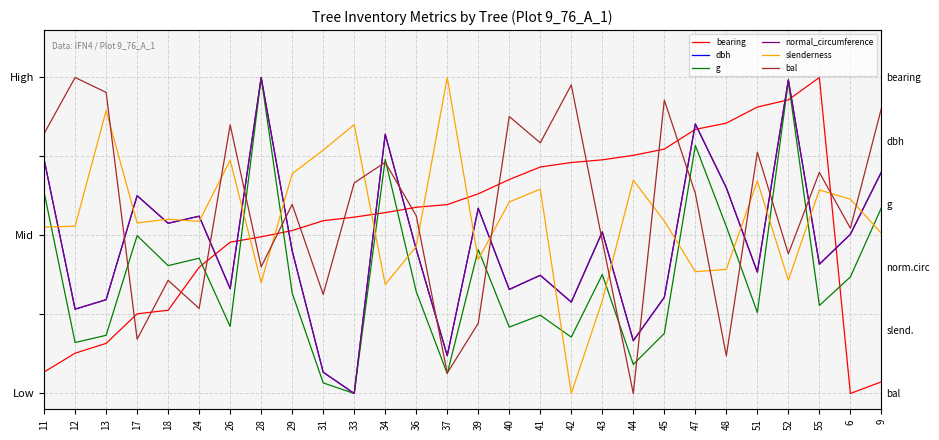

Reading right to left, transcribe all the data shown in this chart.

bearing: 0.0	0.0	1.0	0.9	0.9	0.9	0.8	0.8	0.8	0.7	0.7	0.7	0.7	0.6	0.6	0.6	0.6	0.6	0.5	0.5	0.5	0.5	0.4	0.3	0.3	0.2	0.1	0.1
dbh: 0.7	0.5	0.4	1.0	0.4	0.7	0.9	0.3	0.2	0.5	0.3	0.4	0.3	0.6	0.1	0.5	0.8	0.0	0.1	0.5	1.0	0.3	0.6	0.5	0.6	0.3	0.3	0.7
g: 0.6	0.4	0.3	1.0	0.3	0.5	0.8	0.2	0.1	0.4	0.2	0.2	0.2	0.5	0.1	0.3	0.7	0.0	0.0	0.3	1.0	0.2	0.4	0.4	0.5	0.2	0.2	0.6
normal_circumference: 0.7	0.5	0.4	1.0	0.4	0.7	0.9	0.3	0.2	0.5	0.3	0.4	0.3	0.6	0.1	0.5	0.8	0.0	0.1	0.5	1.0	0.3	0.6	0.5	0.6	0.3	0.3	0.7
slenderness: 0.5	0.6	0.6	0.4	0.7	0.4	0.4	0.5	0.7	0.3	0.0	0.6	0.6	0.4	1.0	0.5	0.3	0.9	0.8	0.7	0.4	0.7	0.5	0.6	0.5	0.9	0.5	0.5
bal: 0.9	0.5	0.7	0.4	0.8	0.1	0.6	0.9	0.0	0.5	1.0	0.8	0.9	0.2	0.1	0.6	0.7	0.7	0.3	0.6	0.4	0.9	0.3	0.4	0.2	1.0	1.0	0.8